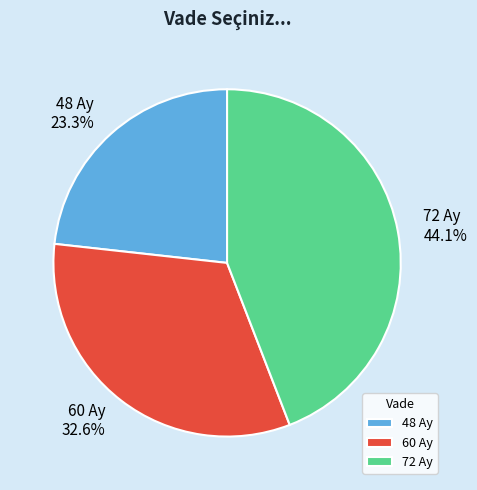

What is the smallest slice in the pie chart?

48 Ay